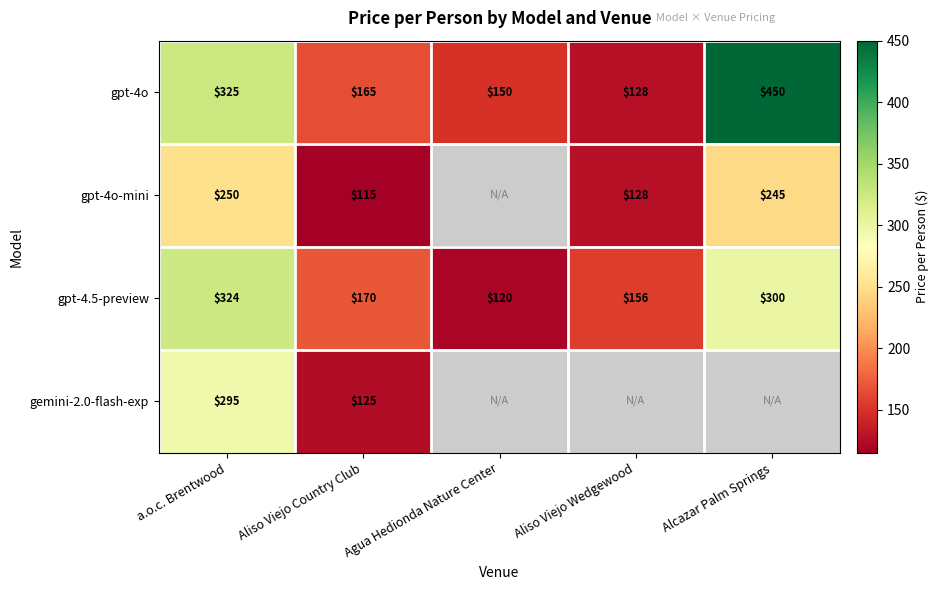

The value of gemini-2.0-flash-exp at a.o.c. Brentwood is 295. True or false?

True